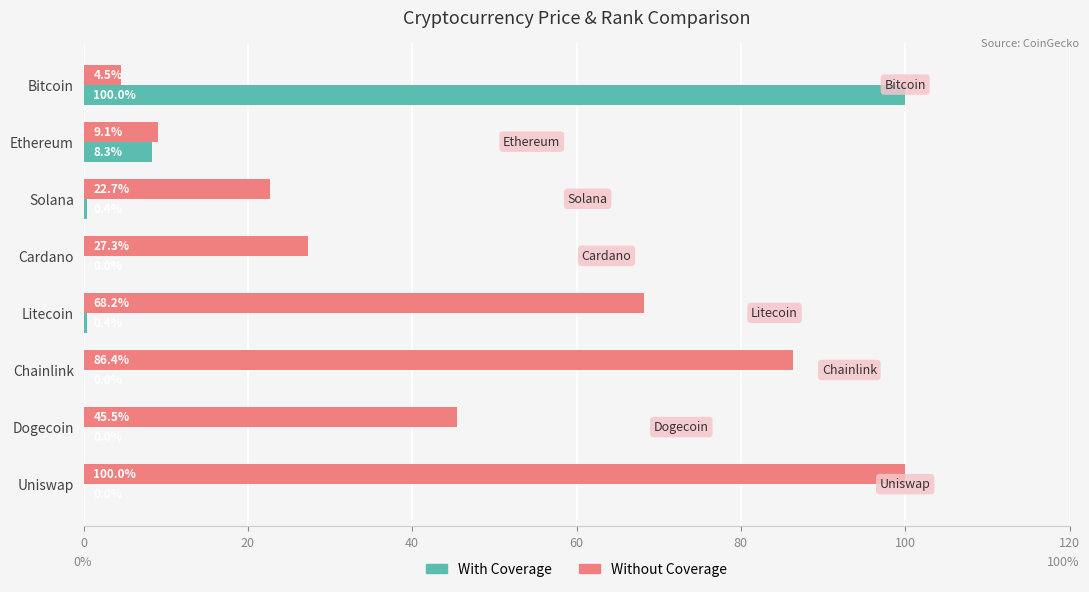

At which category is the sum across all series the highest?

Bitcoin